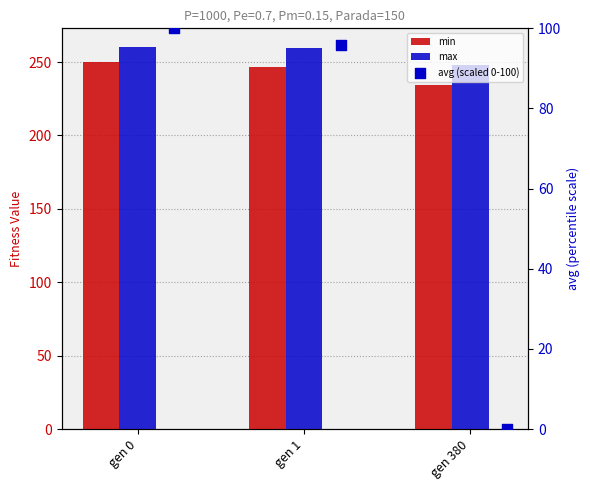

Is the value of max at gen 380 greater than the value of min at gen 380?

Yes